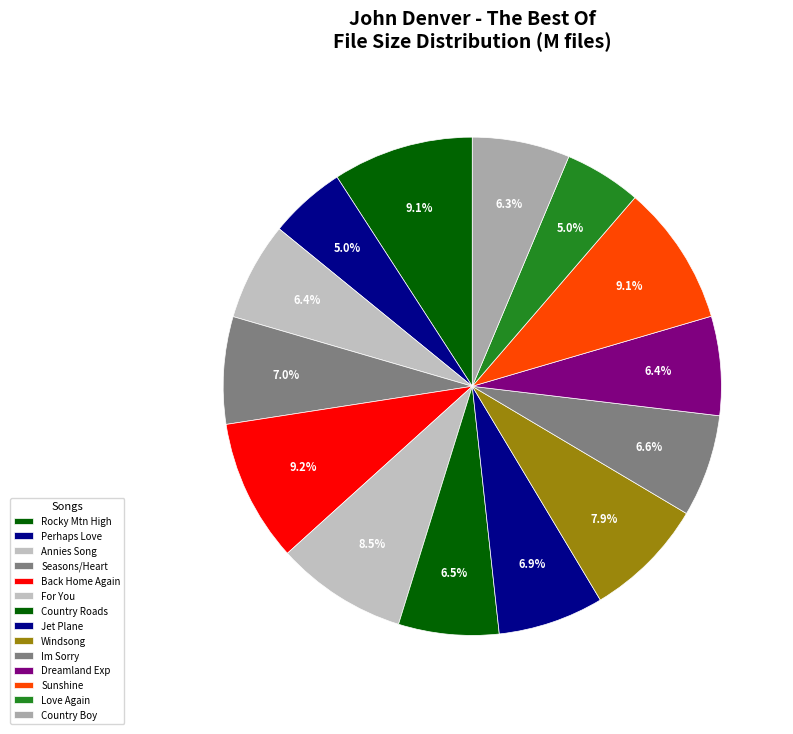

To the nearest percent, what is the difference between the largest and smallest slice percentages?

4%